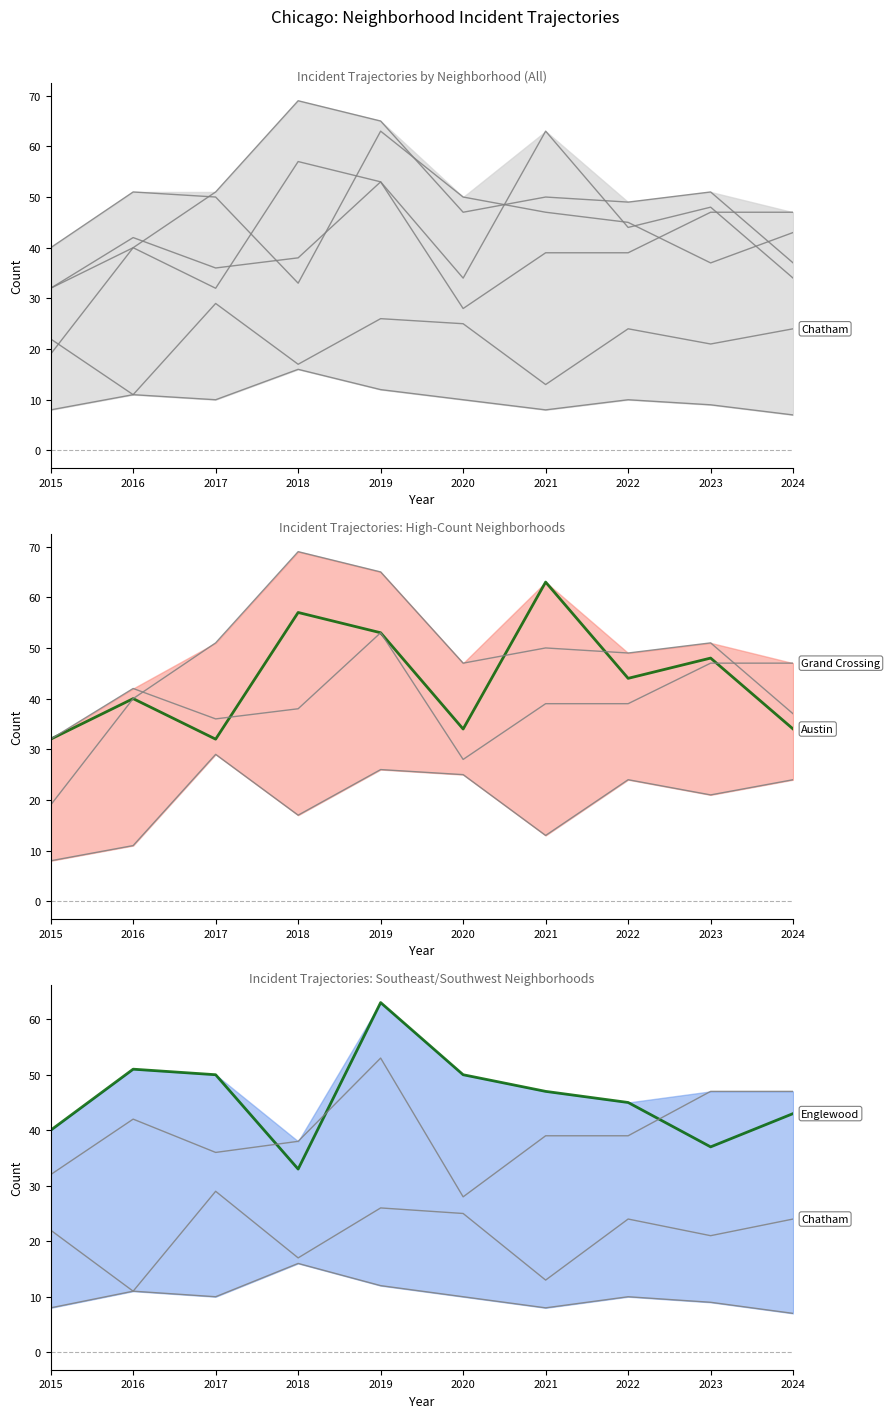

At which category is the sum across all series the highest?

2019